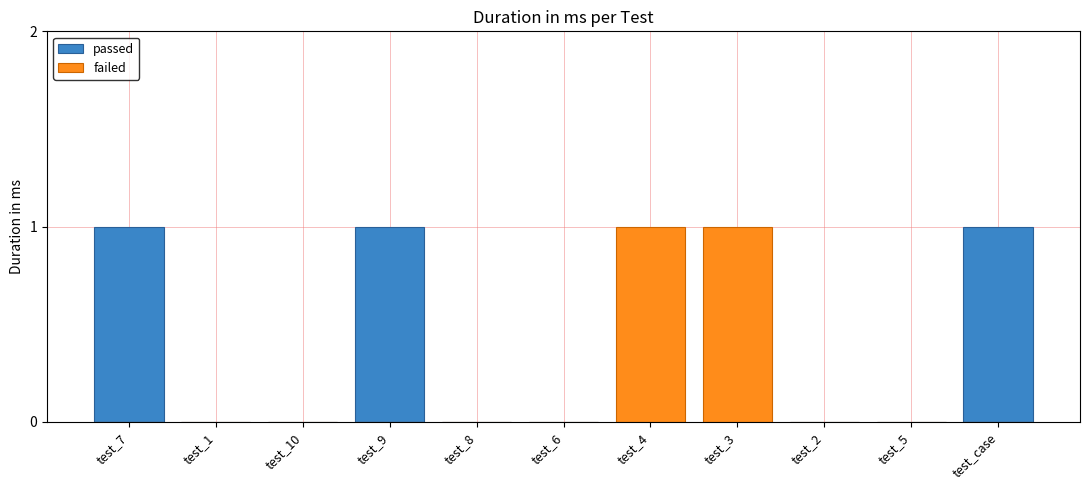

What is the difference between the maximum and minimum values in the passed series?

1